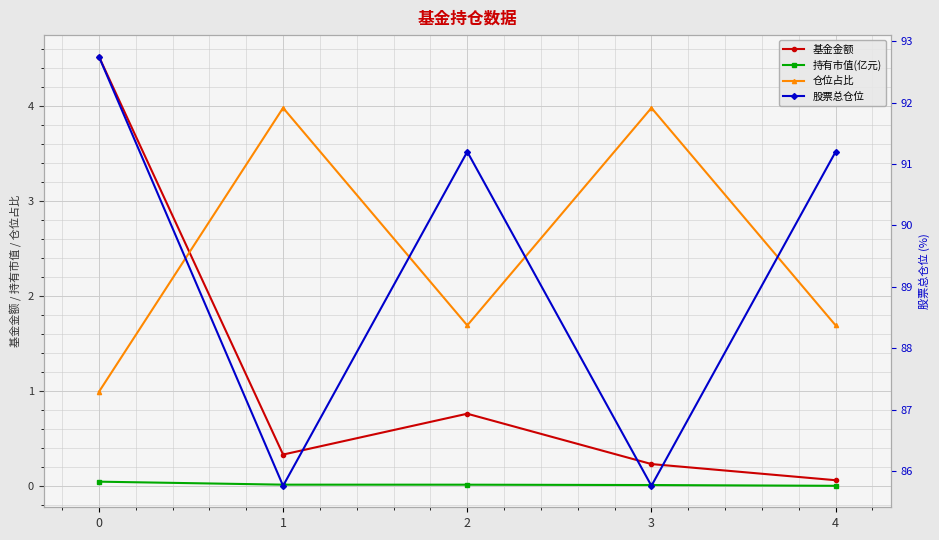

What is the spread (max minus min) of values at 4?

91.2